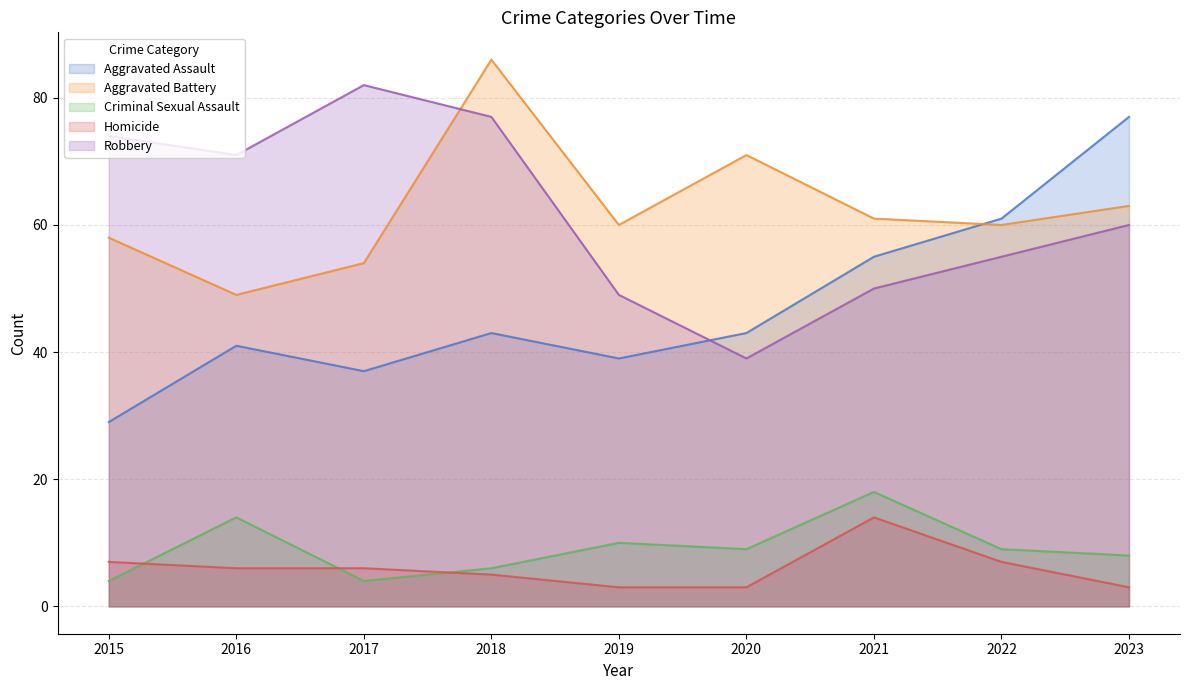

Does the chart have visible grid lines?

Yes